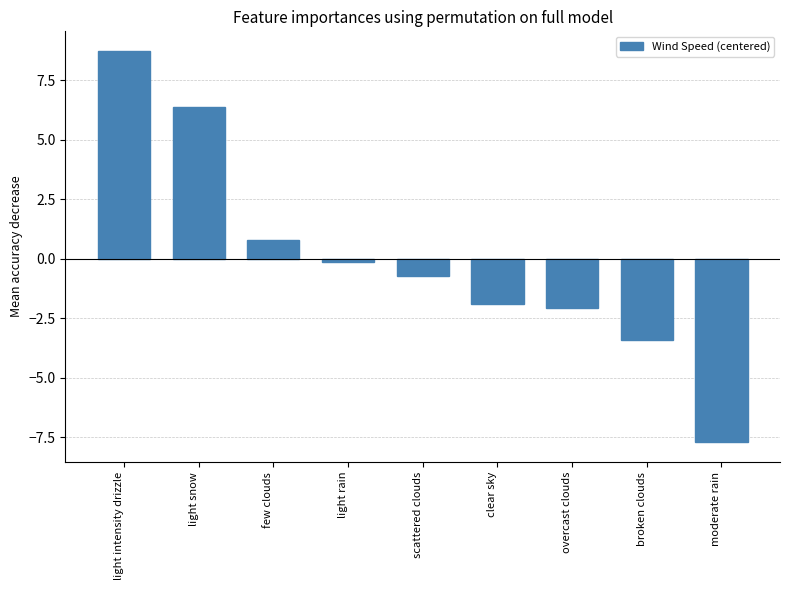

Is it true that the value at light intensity drizzle is 3.5?

False